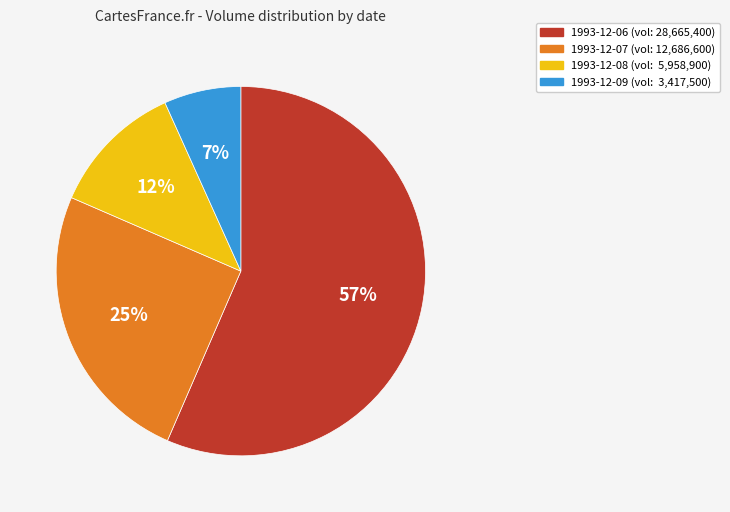

Do 1993-12-07 and 1993-12-06 together represent more than half of the pie?

Yes